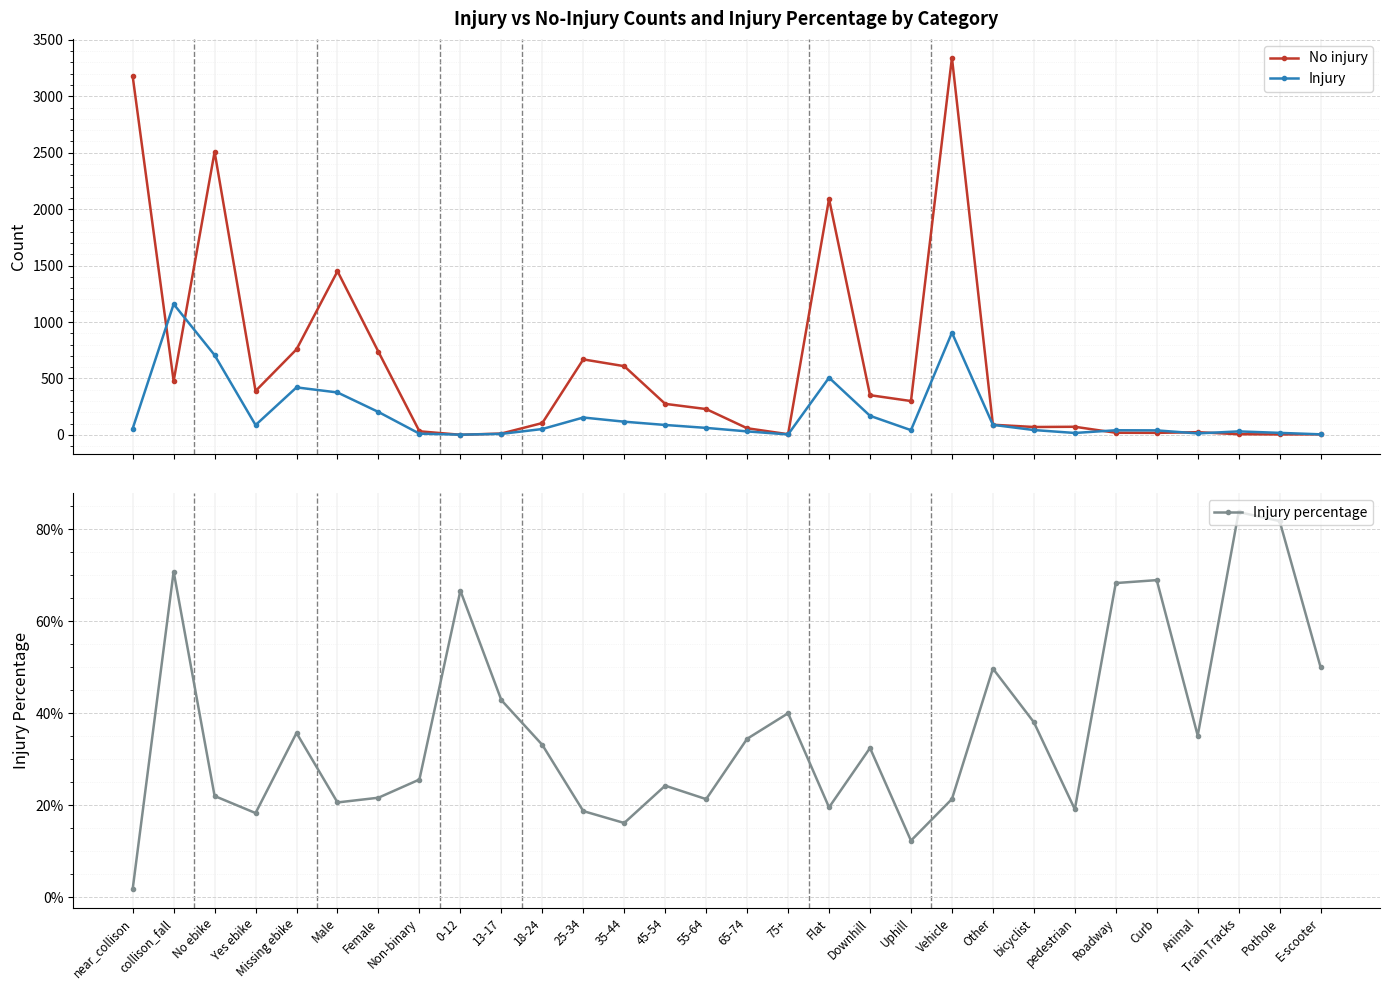

Reading right to left, transcribe all the data shown in this chart.

No injury: 5.0	4.0	6.0	24.0	18.0	19.0	72.0	70.0	90.0	3342.0	300.0	352.0	2091.0	6.0	59.0	229.0	275.0	609.0	669.0	105.0	12.0	1.0	32.0	736.0	1450.0	758.0	389.0	2508.0	477.0	3178.0
Injury: 5.0	18.0	31.0	13.0	40.0	41.0	17.0	43.0	89.0	906.0	42.0	169.0	507.0	4.0	31.0	62.0	88.0	117.0	154.0	52.0	9.0	2.0	11.0	203.0	376.0	421.0	87.0	707.0	1159.0	56.0
Injury percentage: 0.5	0.8	0.8	0.4	0.7	0.7	0.2	0.4	0.5	0.2	0.1	0.3	0.2	0.4	0.3	0.2	0.2	0.2	0.2	0.3	0.4	0.7	0.3	0.2	0.2	0.4	0.2	0.2	0.7	0.0